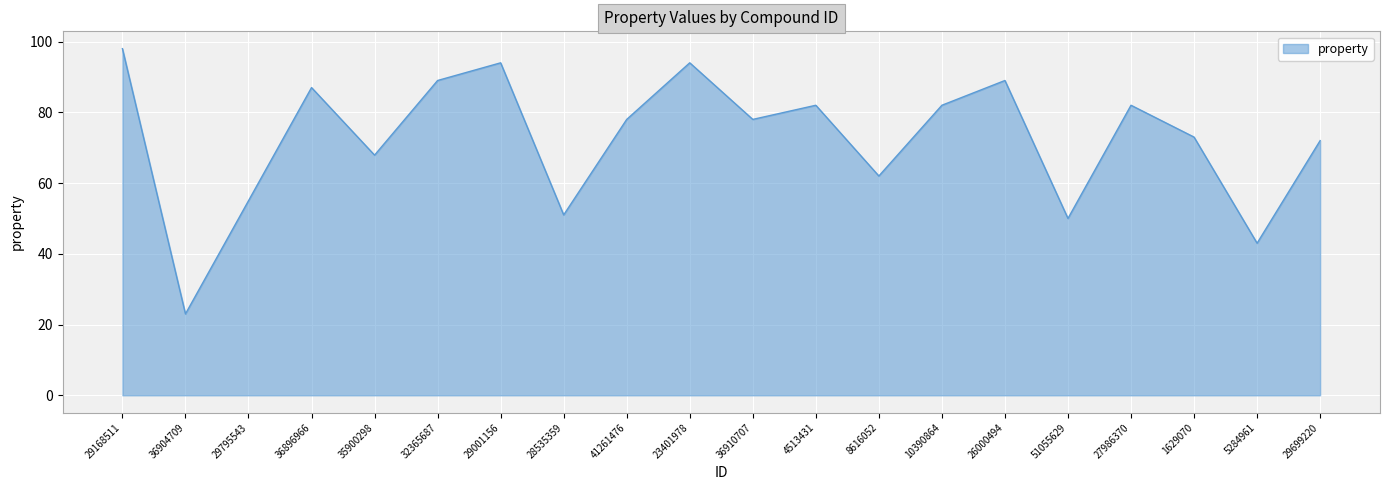

What is the change in value from 51055629 to 1629070?

+23.0